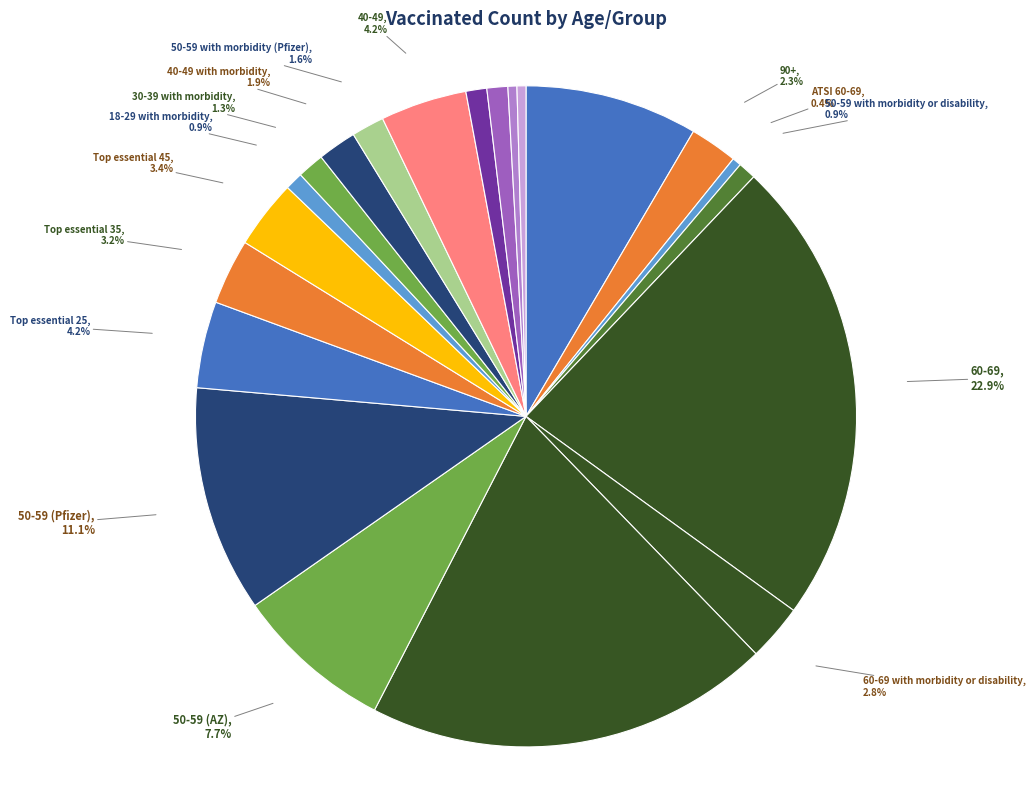

How many segments does this pie chart have?

21